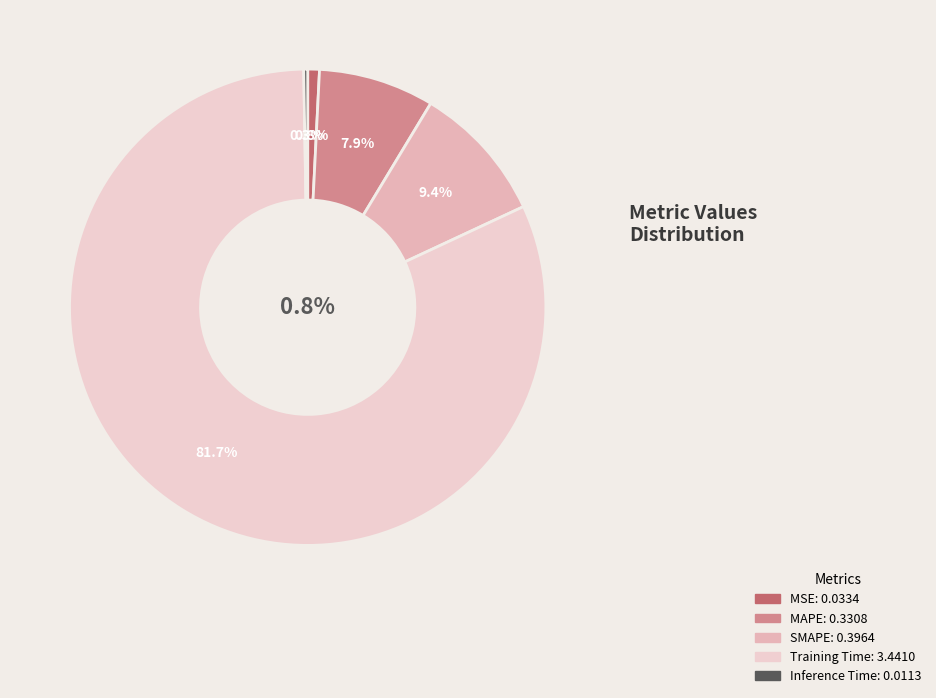

What is the change in value from MAPE to Inference Time?

-0.3